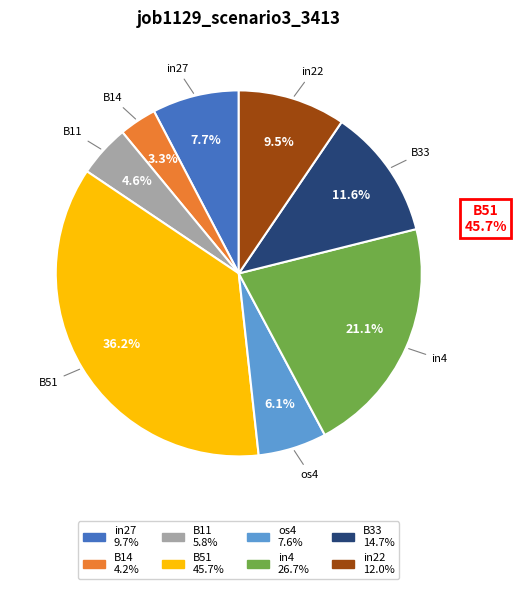

The B11 slice represents 5% of the pie. True or false?

True